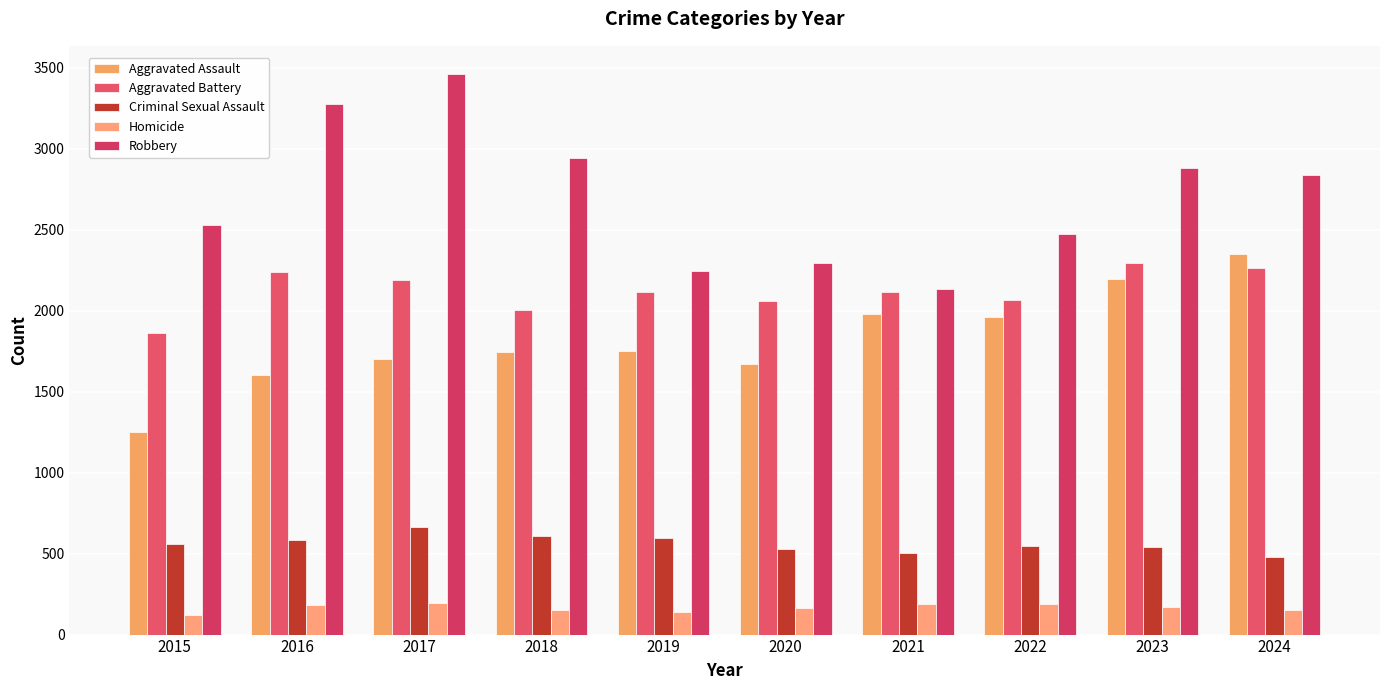

What is the difference between the highest and lowest values at 2017?

3269